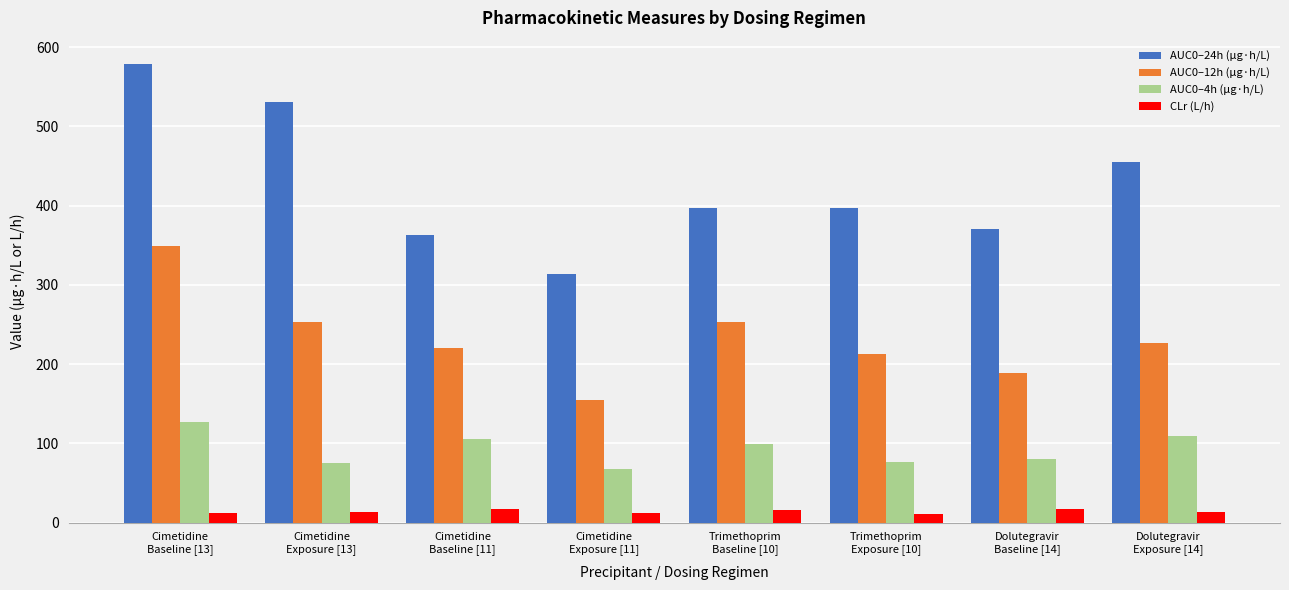

What is the difference between the maximum and minimum values in the AUC0–12h (µg·h/L) series?

193.7